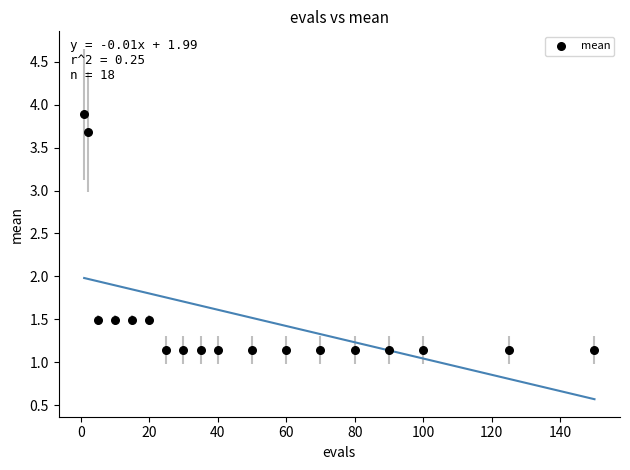

What is the range of X values (max minus min)?

149.0